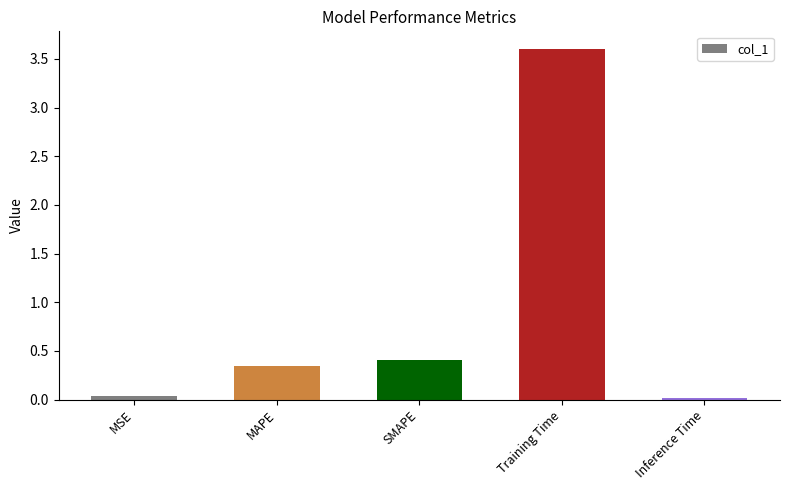

Is it true that the value at Training Time is 3.6?

True